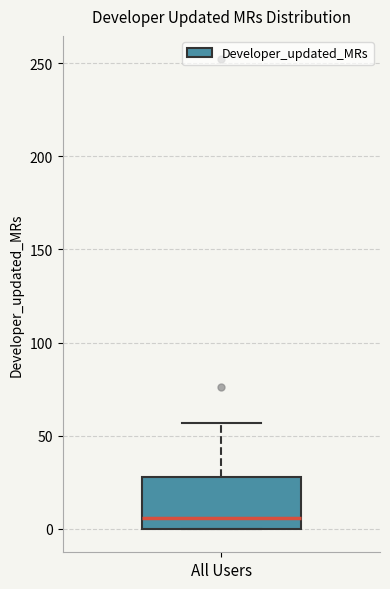

Read this box plot against the y-axis: the position of the median line, the range covered by the box, and the ends of both whiskers. The values are not printed on the chart, so give them approximately, as read against the axis.

median 5, box 0 to 30, whiskers 0 to 55